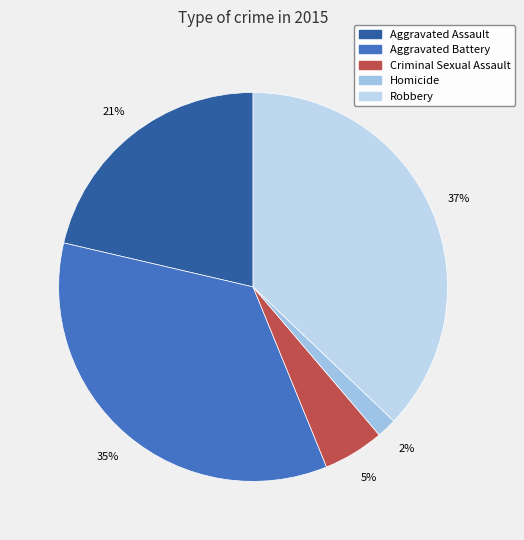

Is there a majority slice in this chart?

No